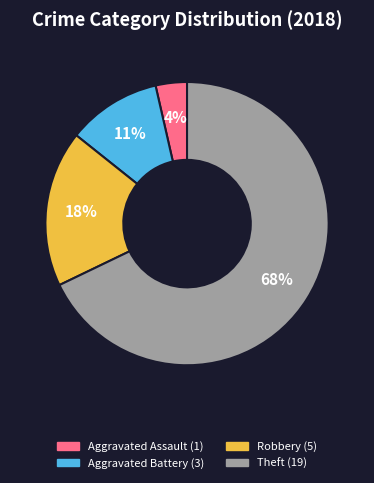

Does any single category account for the majority?

Yes